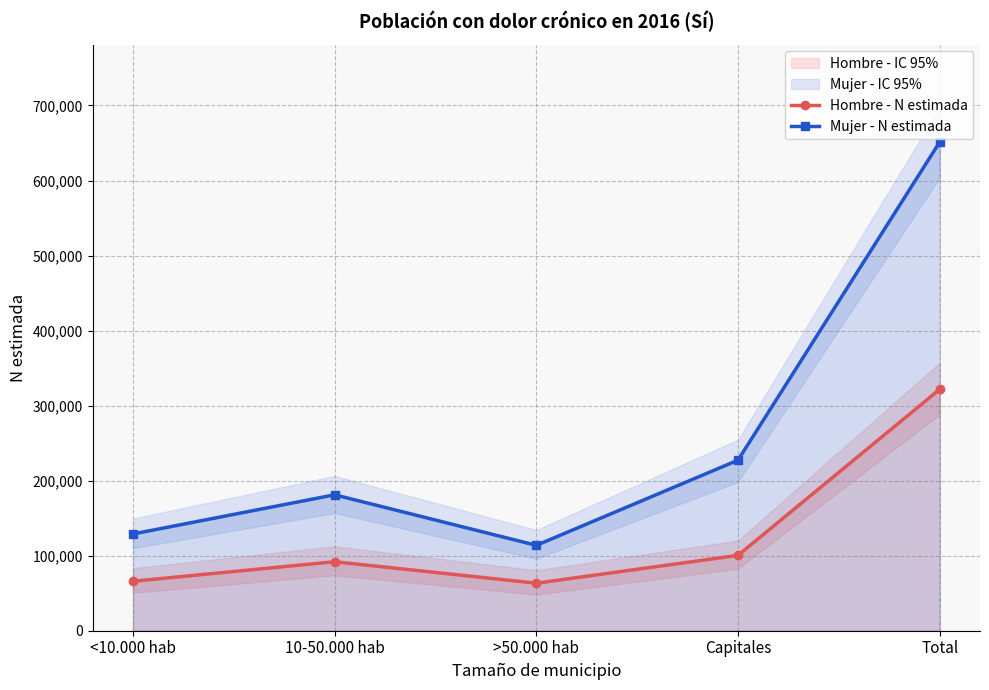

What position from the left is Capitales?

4